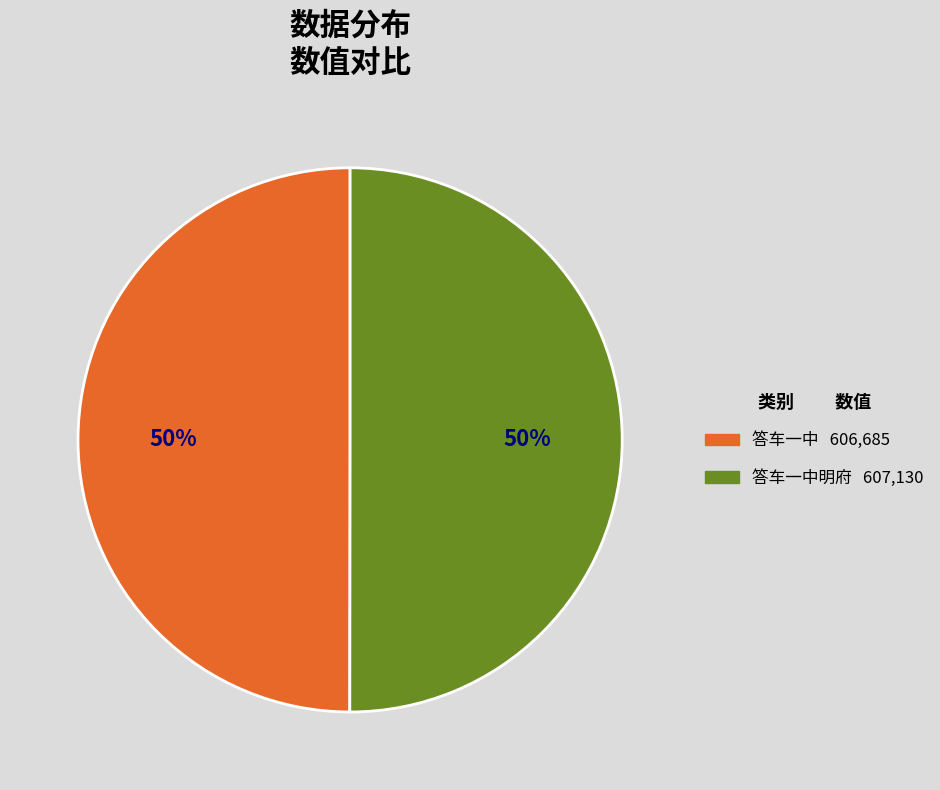

To the nearest percent, what is the average slice percentage?

50%